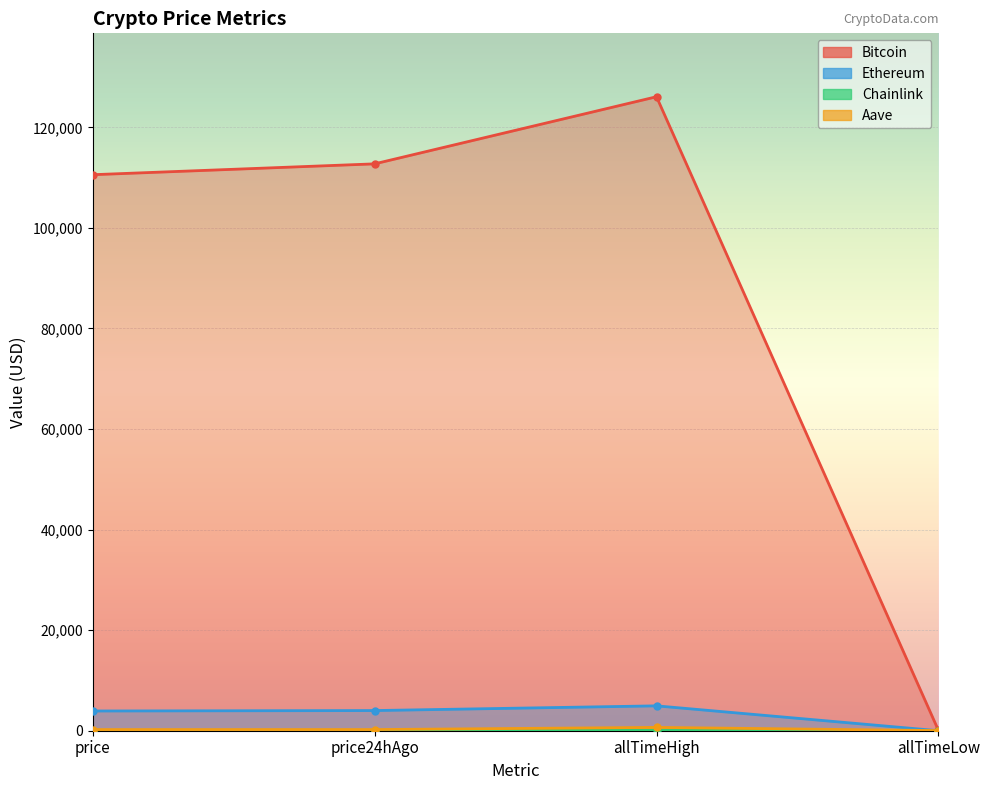

Reading right to left, transcribe all the data shown in this chart.

Bitcoin: allTimeLow=67.8	allTimeHigh=126080.0	price24hAgo=112731.0	price=110574.0
Ethereum: allTimeLow=0.4	allTimeHigh=4946.1	price24hAgo=4009.6	price=3924.1
Chainlink: allTimeLow=0.1	allTimeHigh=52.7	price24hAgo=17.8	price=18.1
Aave: allTimeLow=26.0	allTimeHigh=661.7	price24hAgo=229.1	price=226.0